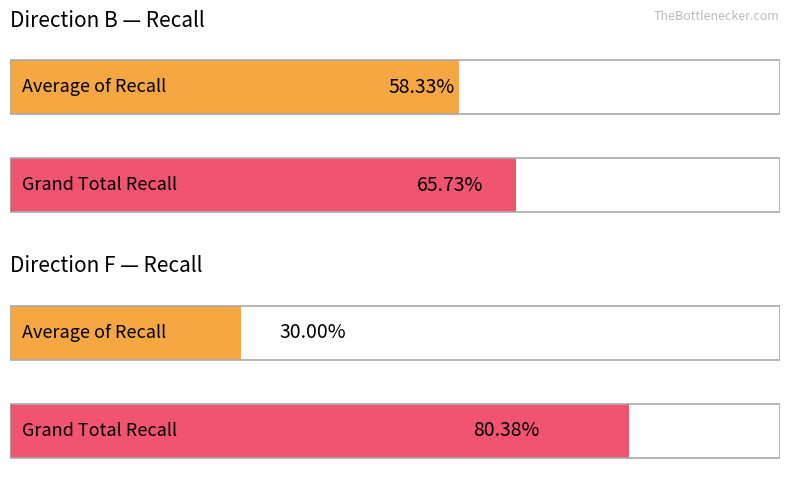

How many groups of bars are there?

4